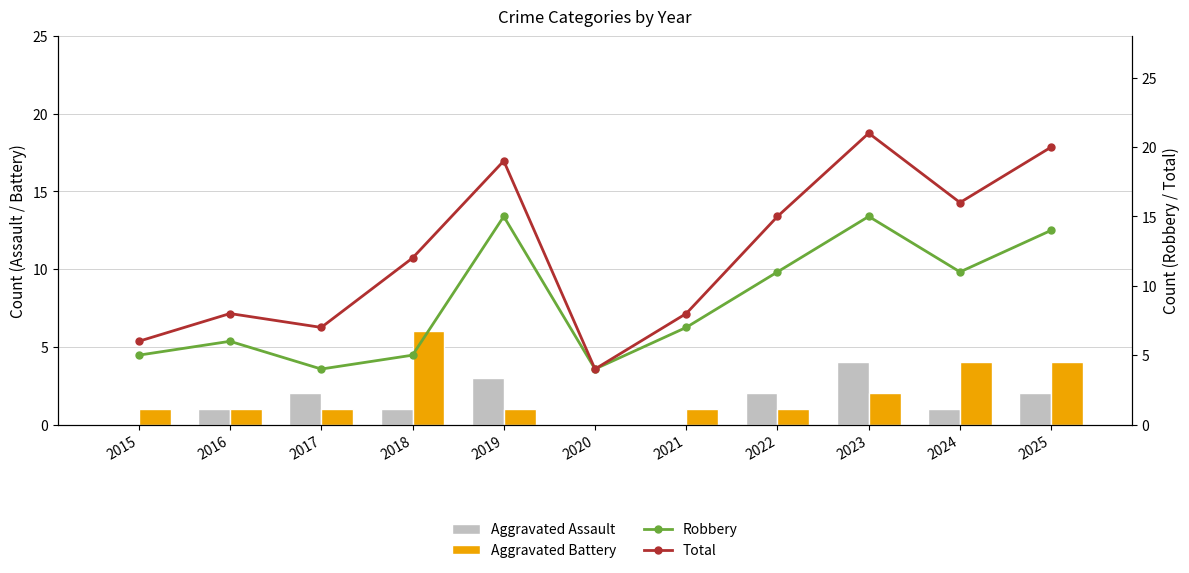

At which label does Robbery reach its peak?

2019